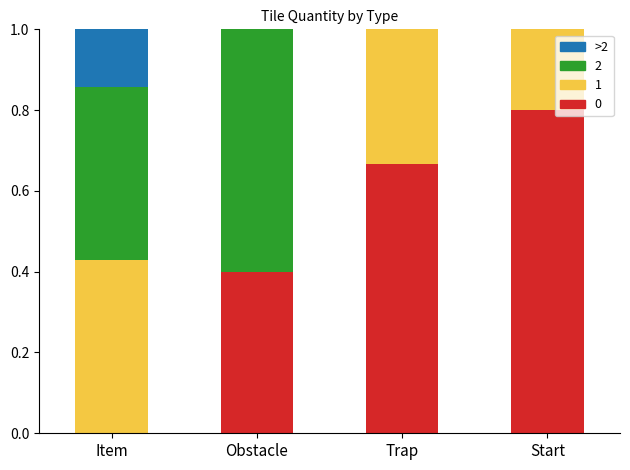

The value of 0 at Item is 0.0. True or false?

True